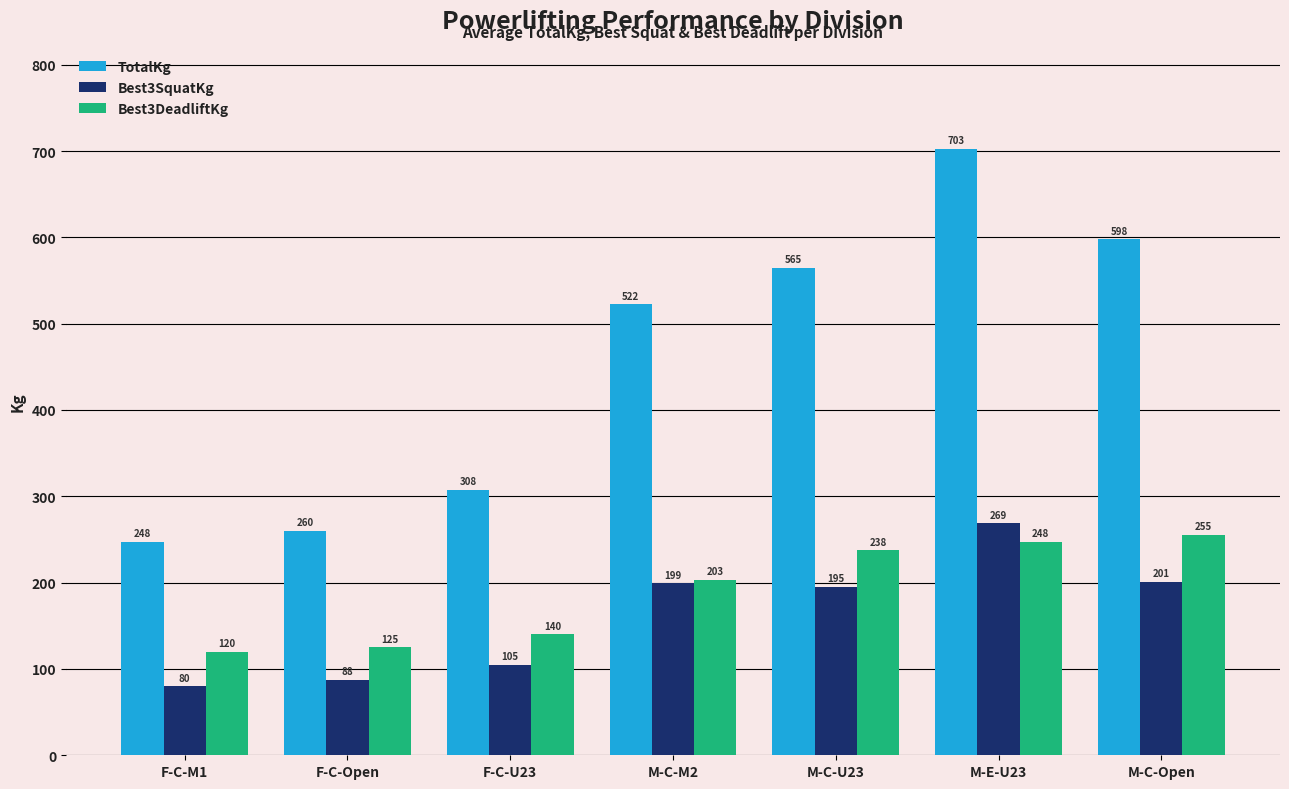

Is it true that Best3DeadliftKg equals 140.0 at F-C-U23?

True